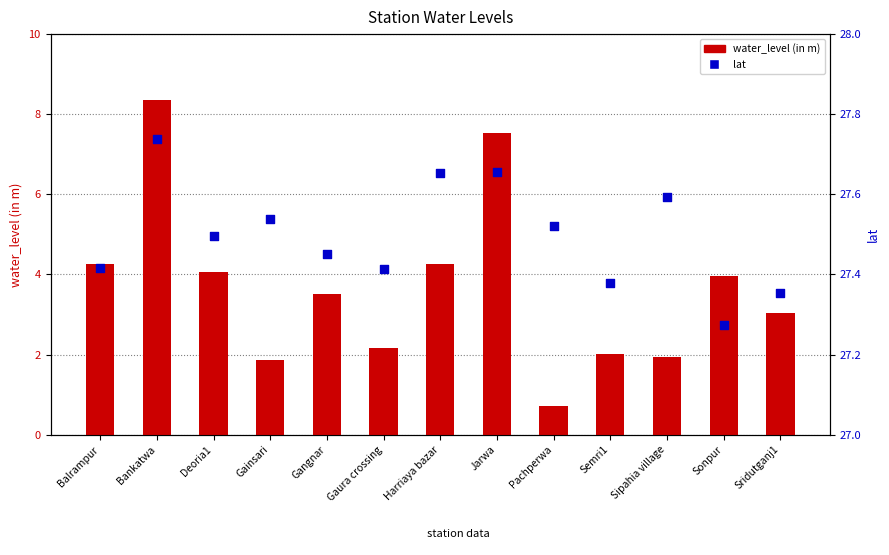

What are all the series names shown in the legend?

water_level (in m), lat